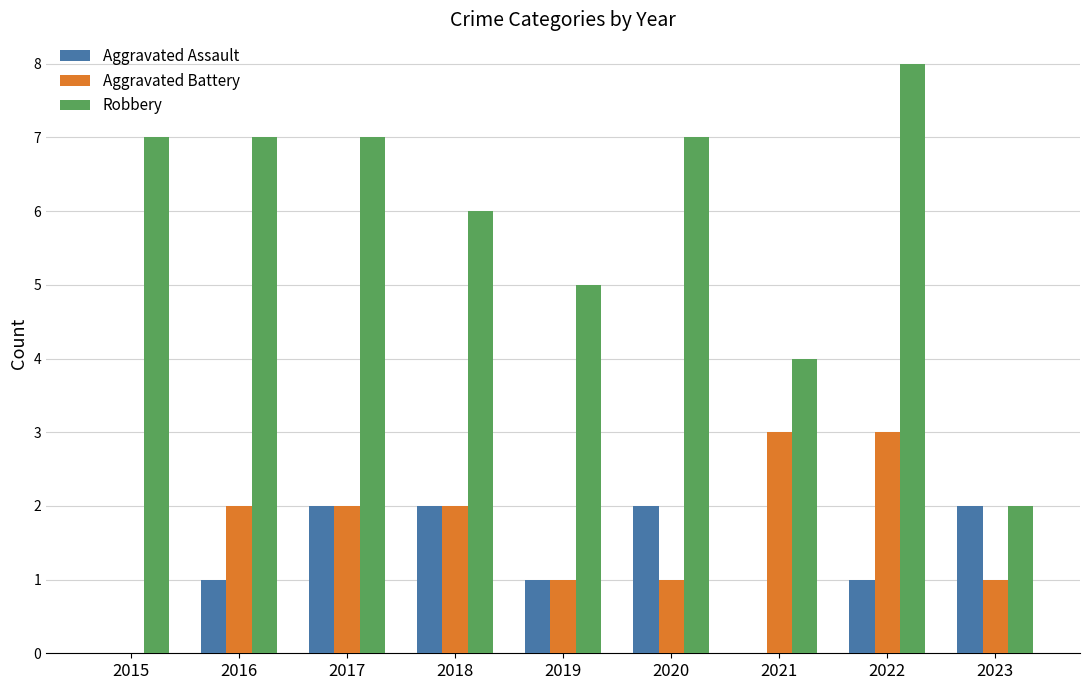

At which category is the sum across all series the highest?

2022